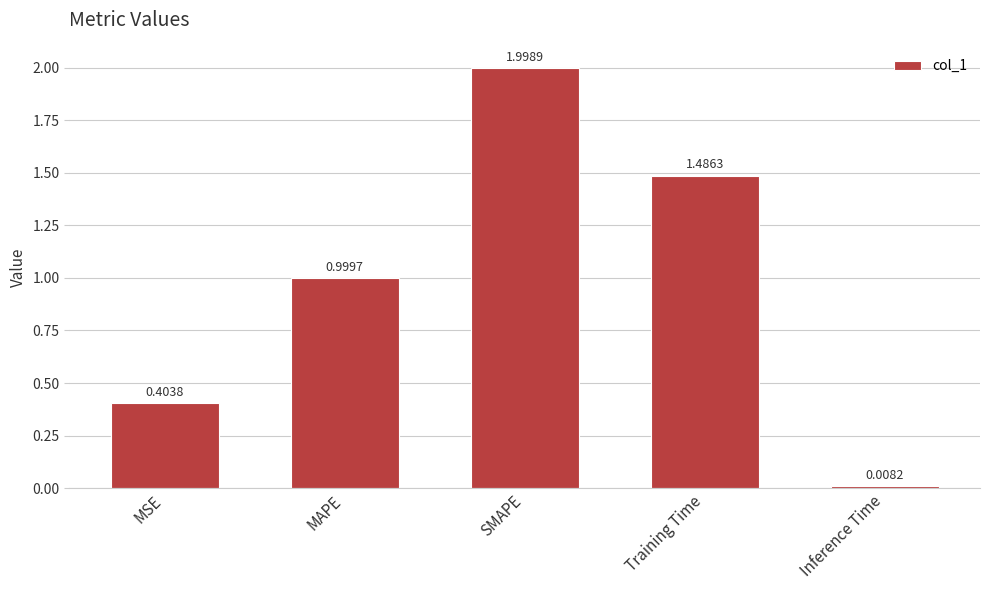

Is it true that the value at MSE is 0.6?

False